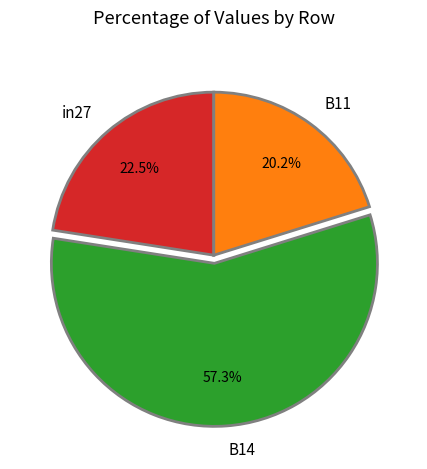

To the nearest percent, what portion does B11 represent?

20%